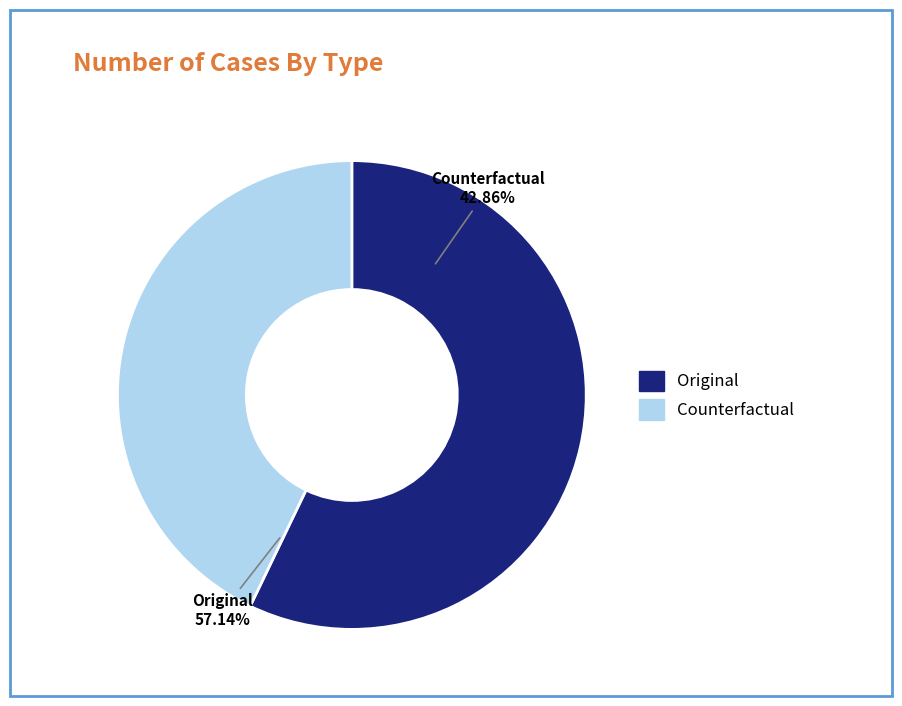

How many segments does this pie chart have?

2